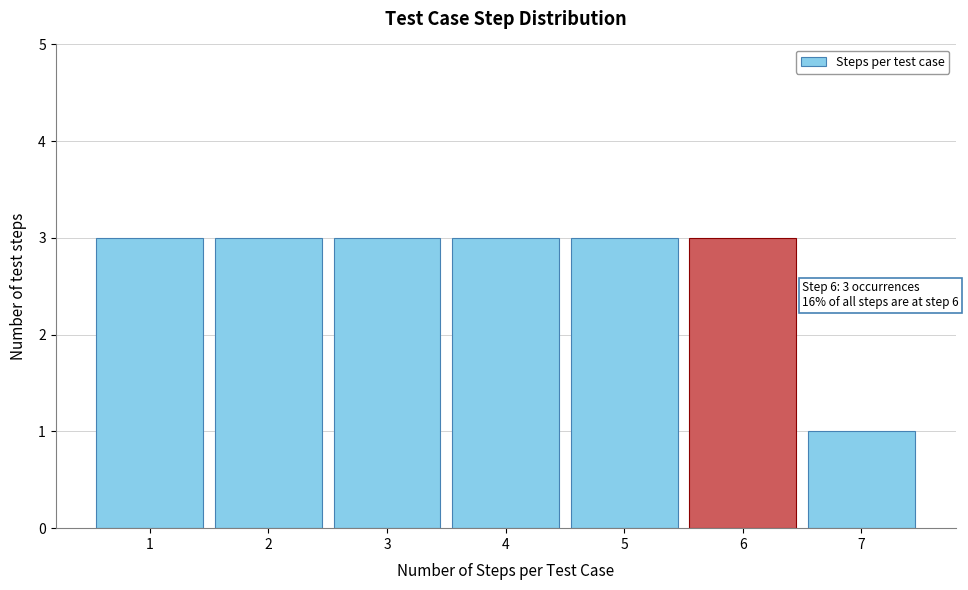

Reading left to right, list all the values displayed in this chart.

3	3	3	3	3	3	1